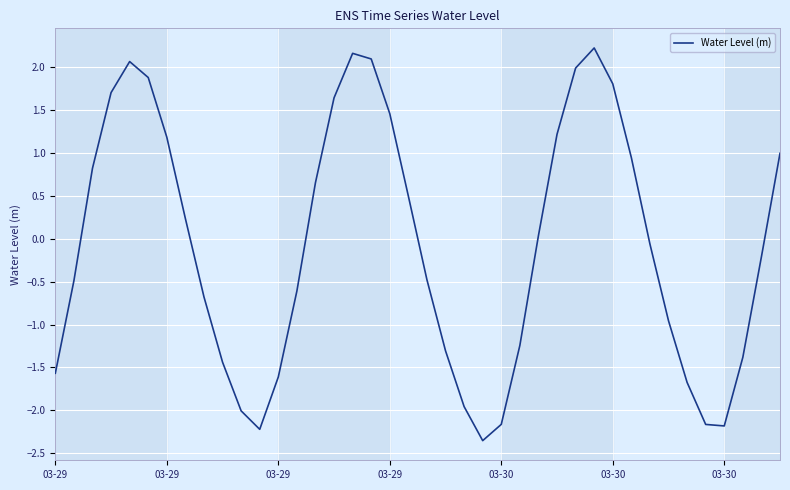

How many values are below 0?

21